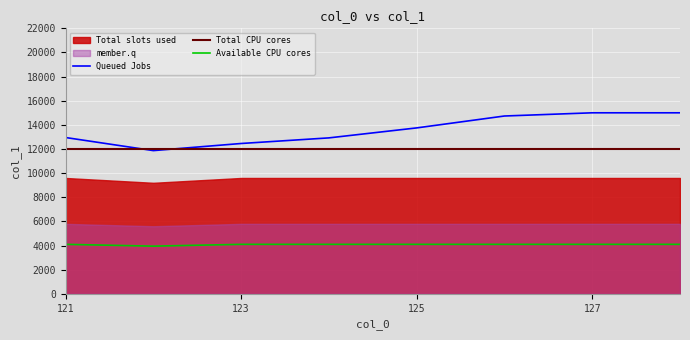

The value of Queued Jobs at 125 is 13748.4. True or false?

True